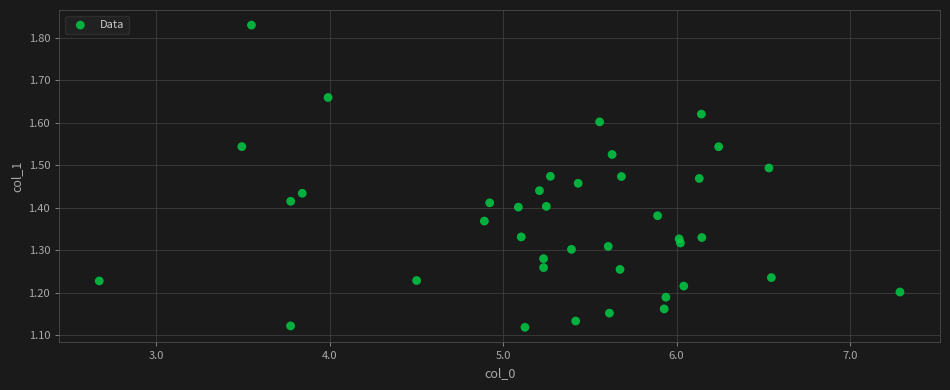

What is the range of Y values (max minus min)?

0.7